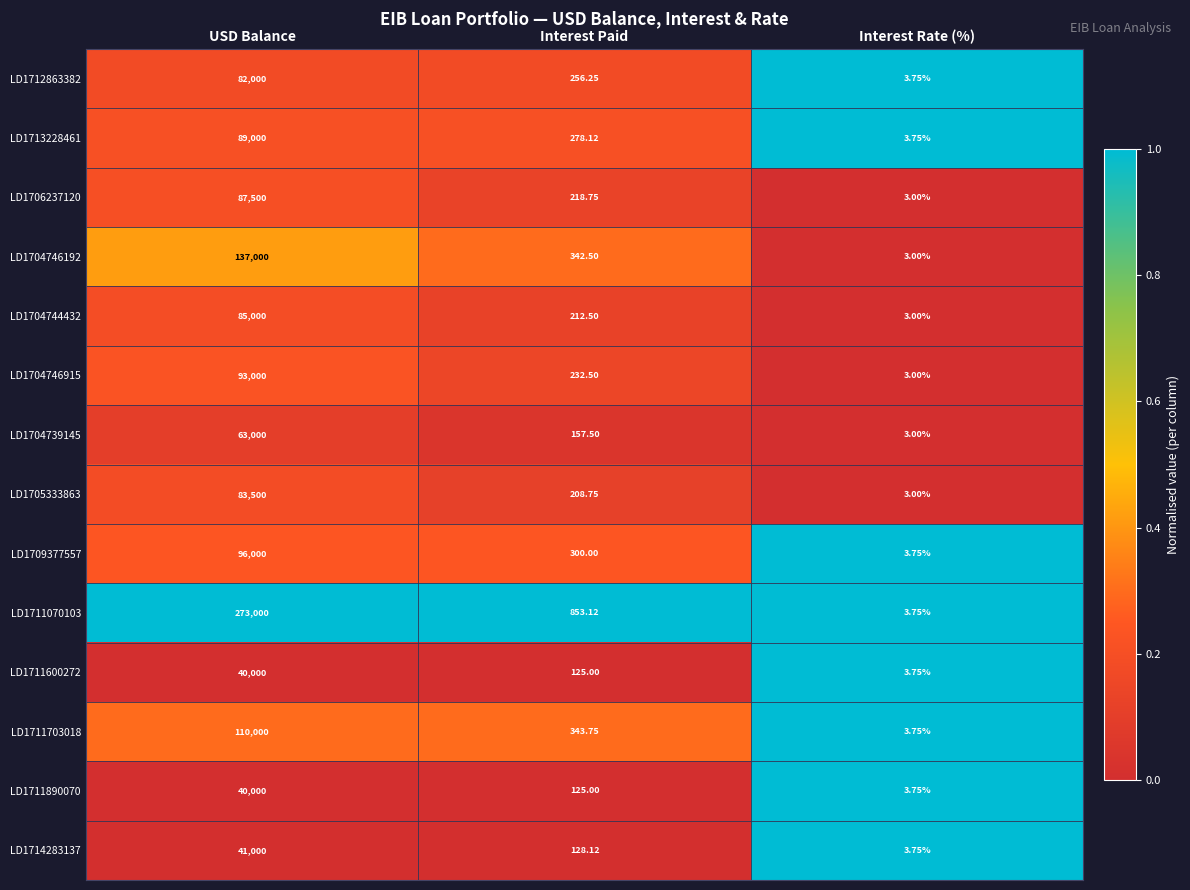

How many categories are shown in the chart?

3